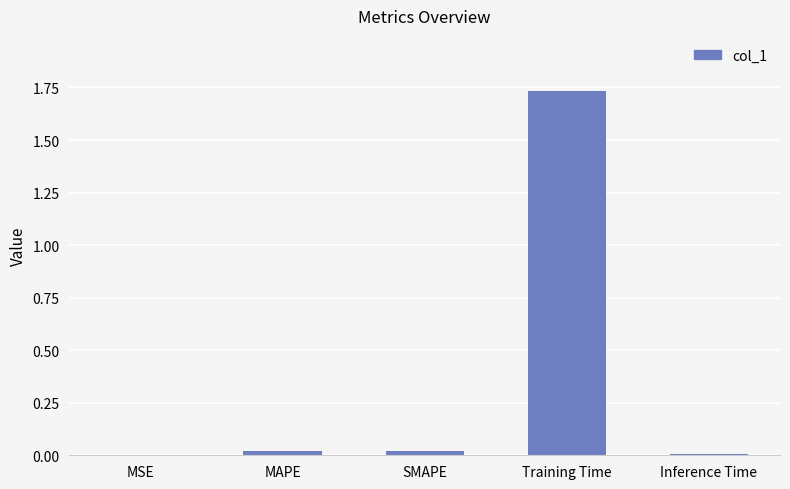

True or false: the data shows 2.3 at Training Time.

False